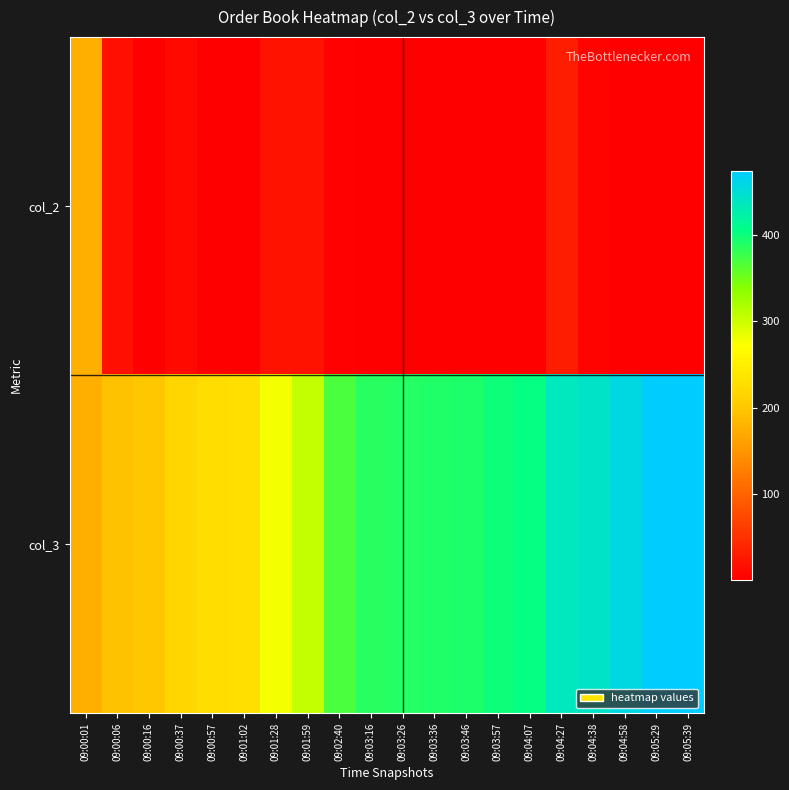

Reading left to right, extract all data points from this chart.

col_2: 09:00:01=175	09:00:06=19	09:00:16=1	09:00:37=11	09:00:57=1	09:01:02=1	09:01:28=20	09:01:59=21	09:02:40=4	09:03:16=1	09:03:26=2	09:03:36=1	09:03:46=1	09:03:57=1	09:04:07=1	09:04:27=31	09:04:38=6	09:04:58=2	09:05:29=1	09:05:39=2
col_3: 09:00:01=175	09:00:06=194	09:00:16=200	09:00:37=218	09:00:57=228	09:01:02=229	09:01:28=278	09:01:59=305	09:02:40=370	09:03:16=387	09:03:26=389	09:03:36=390	09:03:46=392	09:03:57=399	09:04:07=402	09:04:27=436	09:04:38=442	09:04:58=457	09:05:29=472	09:05:39=474